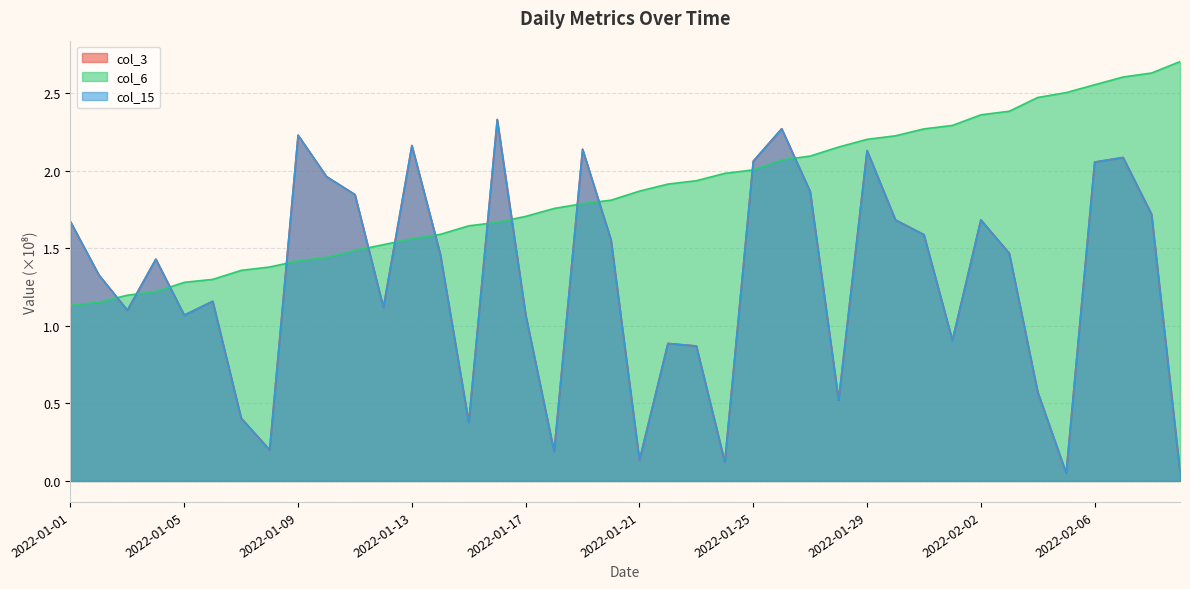

Is it true that col_3 equals 2.0 at 2022-01-10?

True